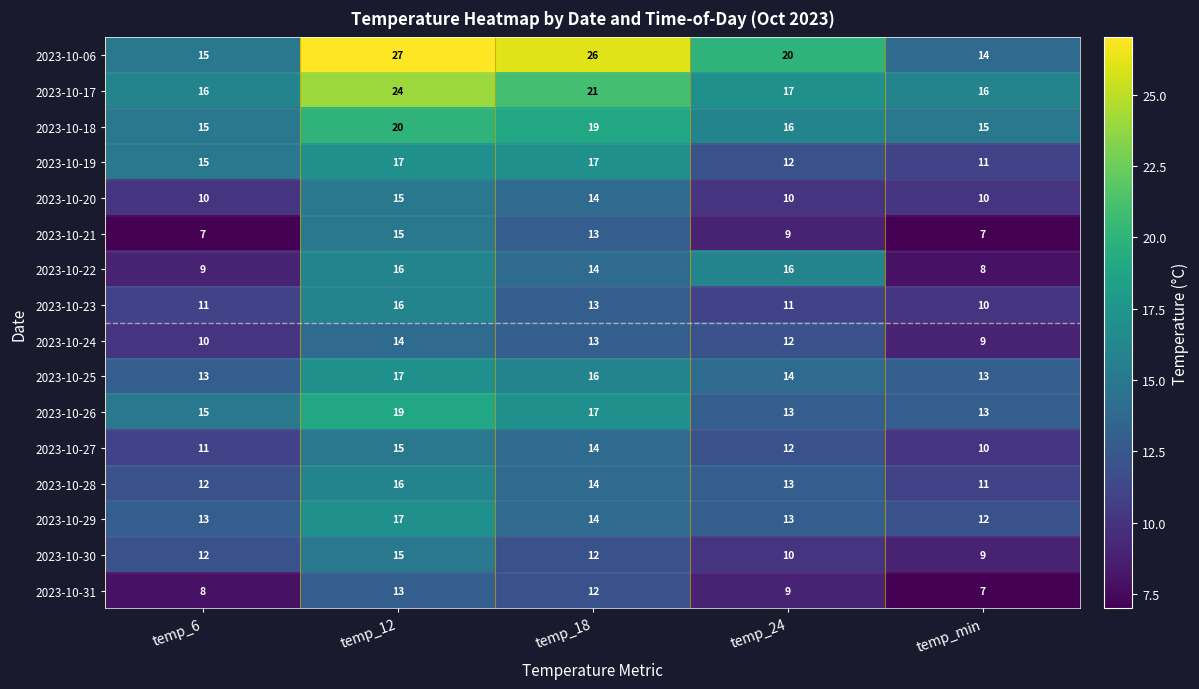

Which series has the largest total across all categories?

2023-10-06